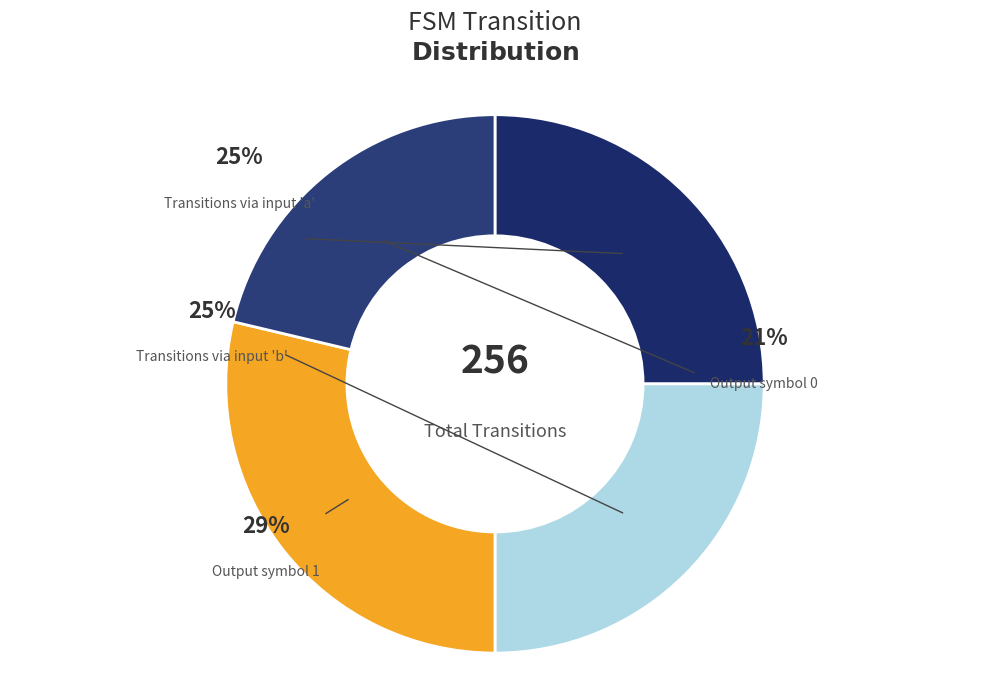

How much of the chart is everything except input_symbol_b?

75.0%